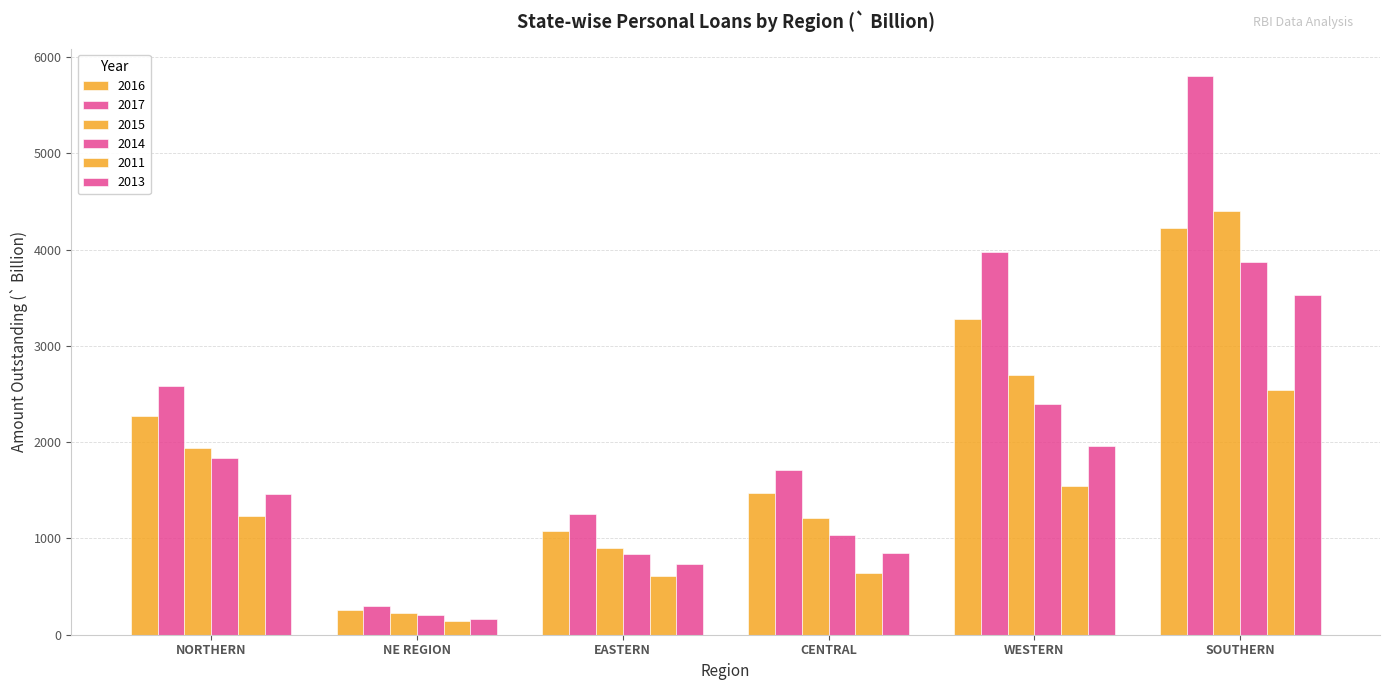

How many data points in 2011 are less than 1230?

3